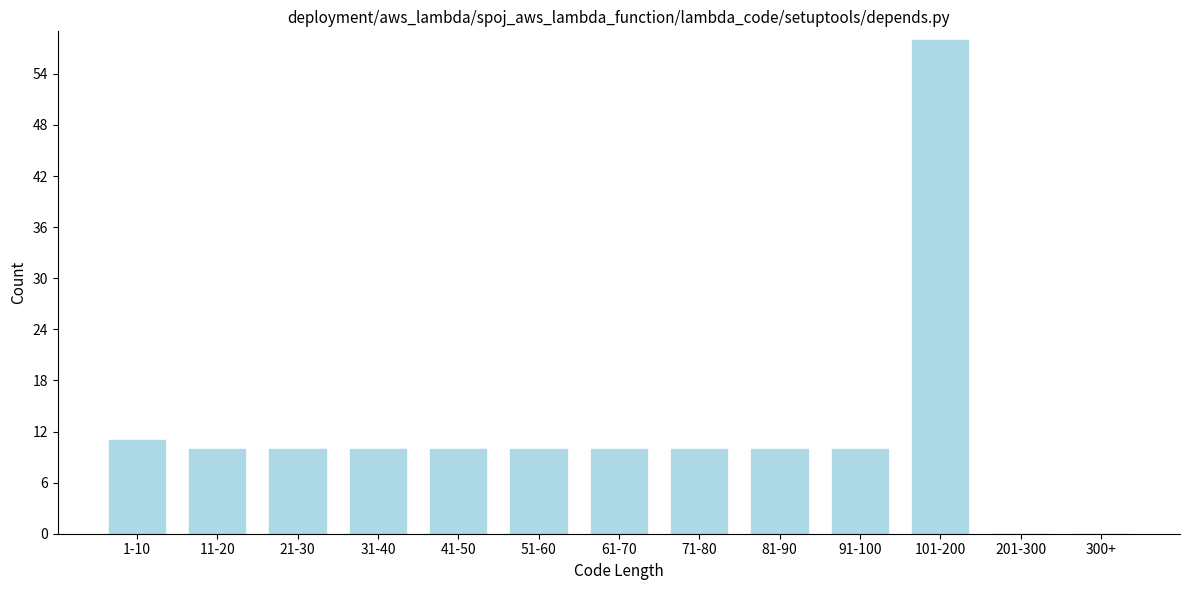

Reading left to right, transcribe all the data shown in this chart.

1-10=11	11-20=10	21-30=10	31-40=10	41-50=10	51-60=10	61-70=10	71-80=10	81-90=10	91-100=10	101-200=58	201-300=0	300+=0